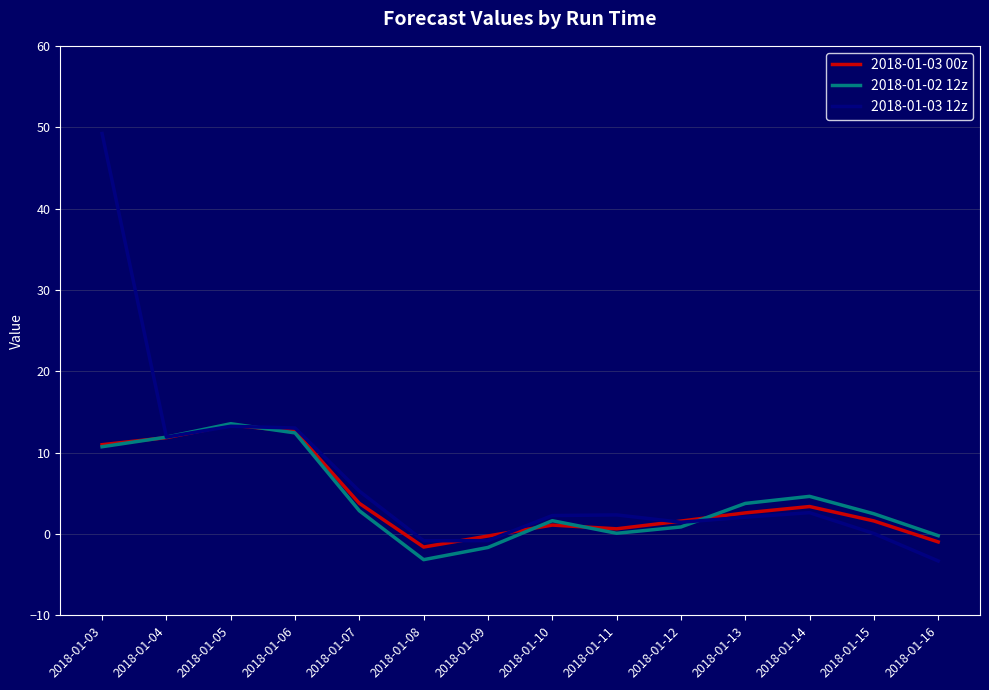

Is the value of 2018-01-03 12z at 2018-01-14 greater than the value of 2018-01-03 00z at 2018-01-05?

No